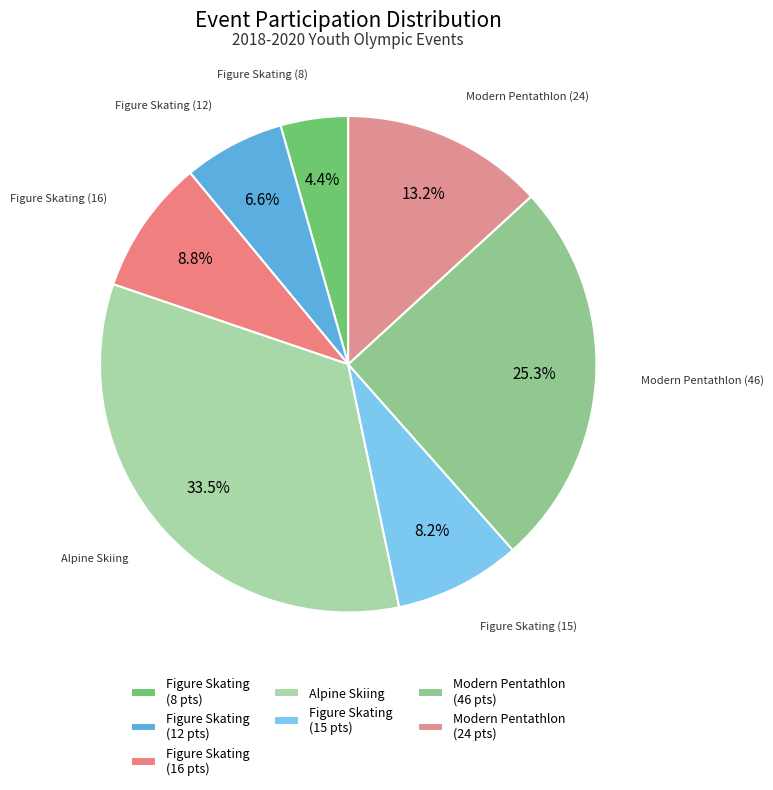

Which category has the biggest portion of the pie?

Alpine Skiing